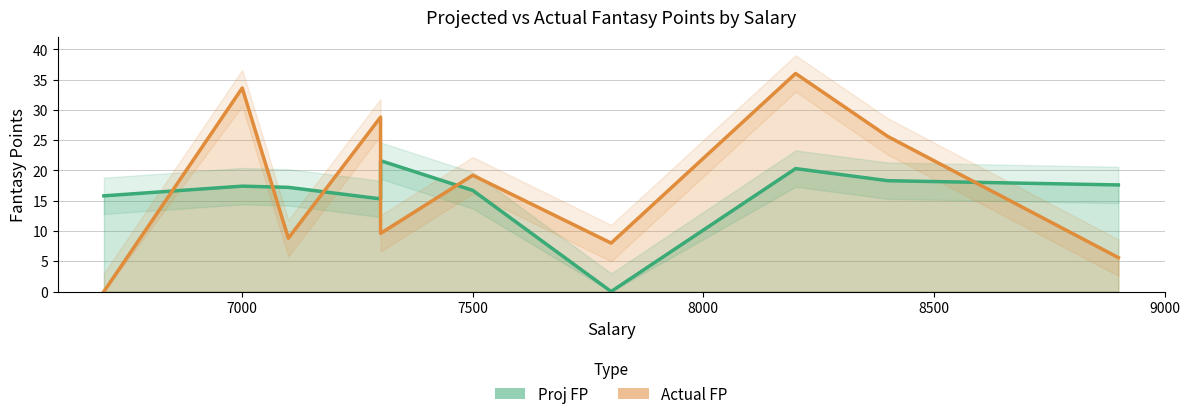

True or false: Proj FP and Actual FP intersect in this chart.

True